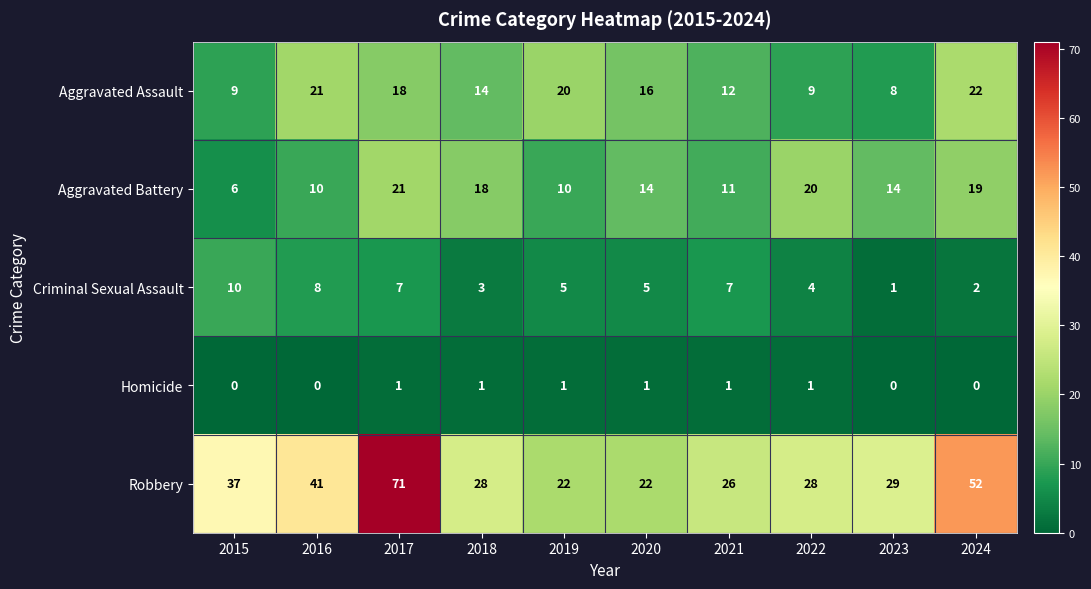

The Aggravated Assault series shows 9 at 2022. True or false?

True